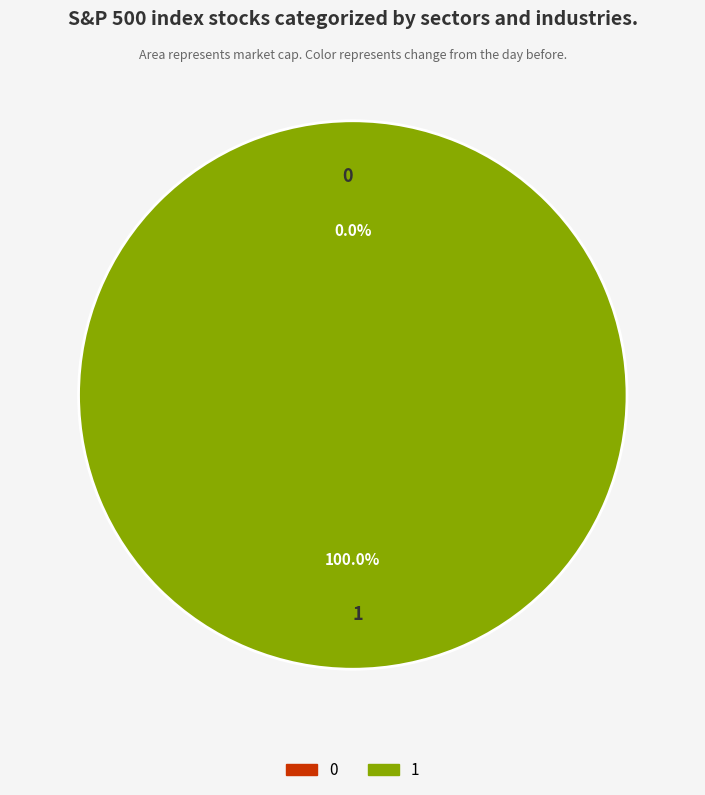

Is it true that 1 is 100% of the pie?

True